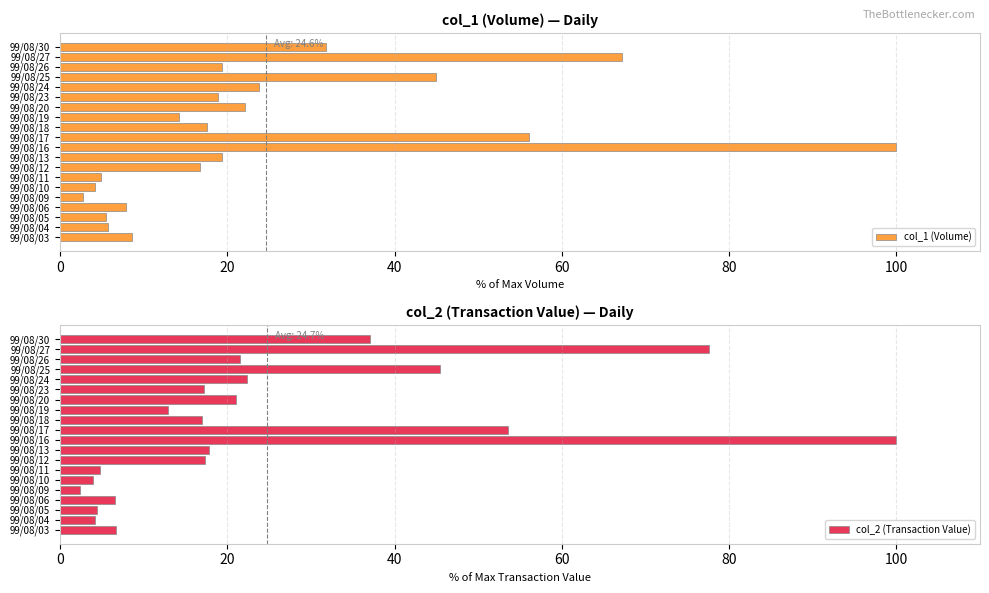

Which series has the widest spread of values?

col_2 (Transaction Value)